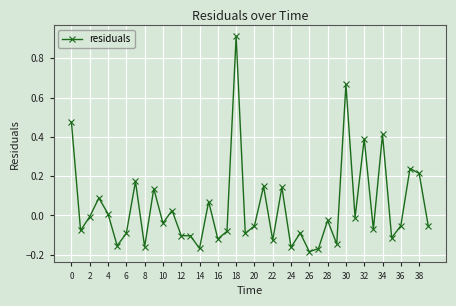

How many lines are shown in the chart?

1